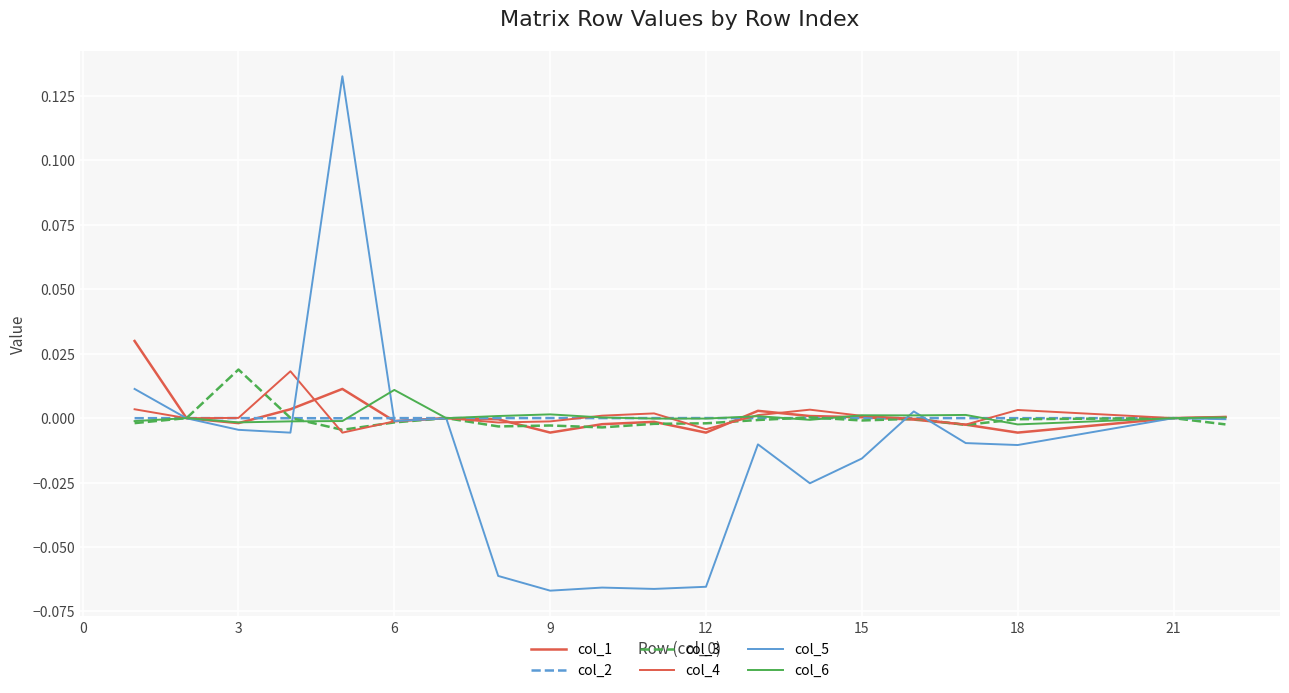

How many lines are shown in the chart?

6